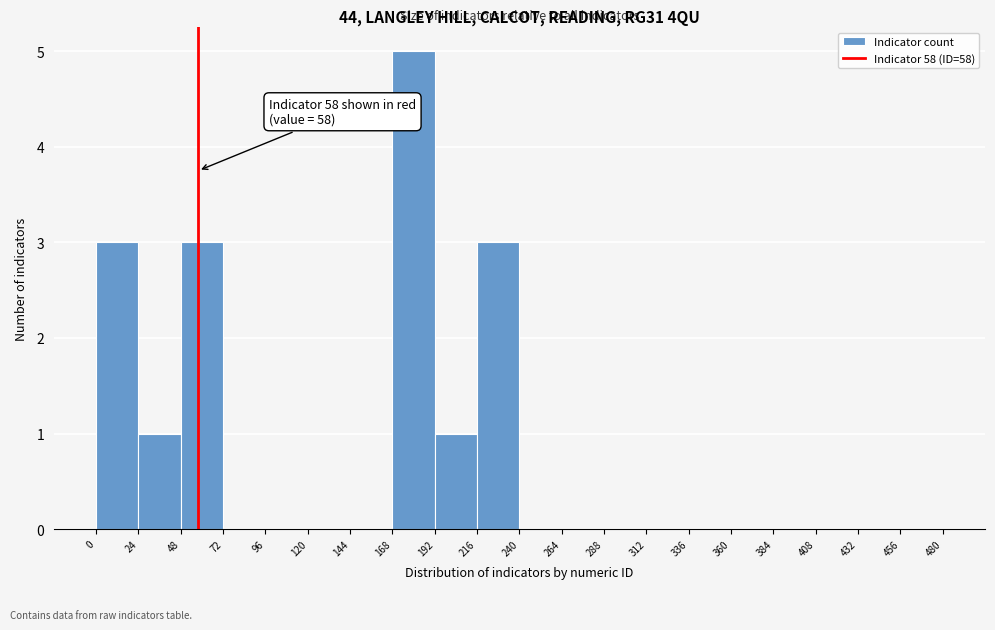

Over which range of the x-axis is the bar tallest?

168 to 192